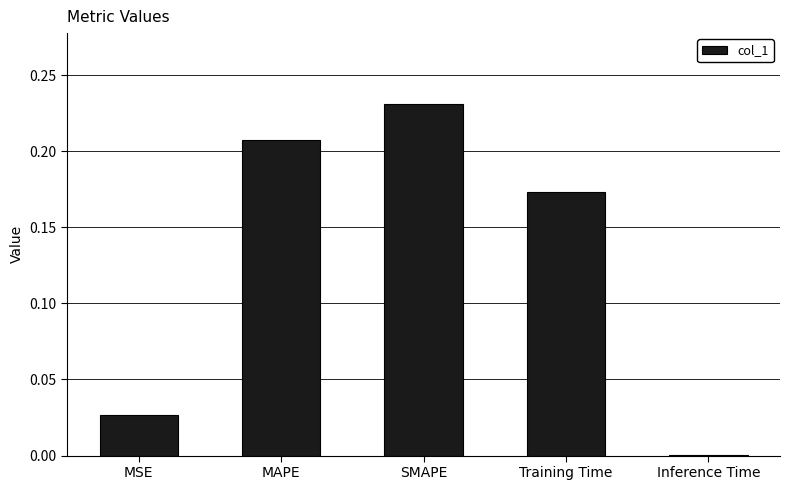

Between MAPE and Training Time, which is larger?

MAPE